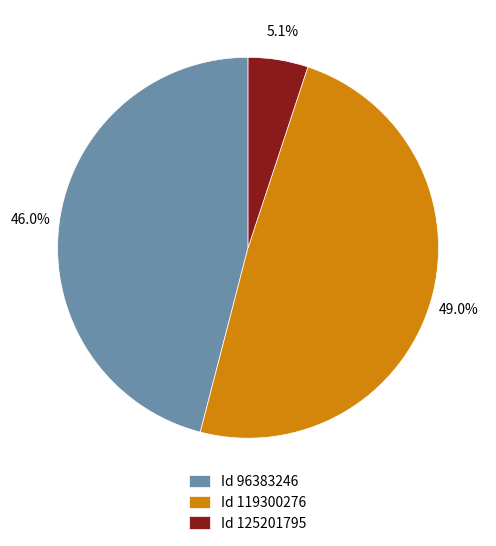

Which has a higher value, Id 96383246 or Id 119300276?

Id 119300276